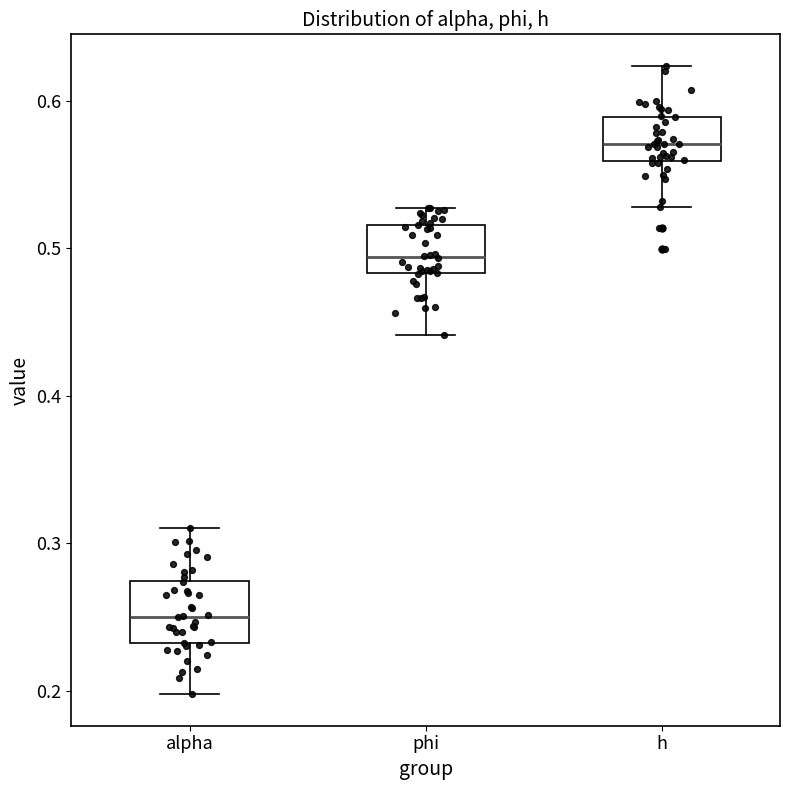

Reading left to right, transcribe this box plot: for each box, give where its median line is, the range the box spans, and where its two whiskers end, as read against the y-axis. The values are not printed on the chart, so give them approximately, as read against the axis.

alpha: median 0.25, box 0.23 to 0.27, whiskers 0.20 to 0.31
phi: median 0.49, box 0.48 to 0.52, whiskers 0.44 to 0.53
h: median 0.57, box 0.56 to 0.59, whiskers 0.53 to 0.62